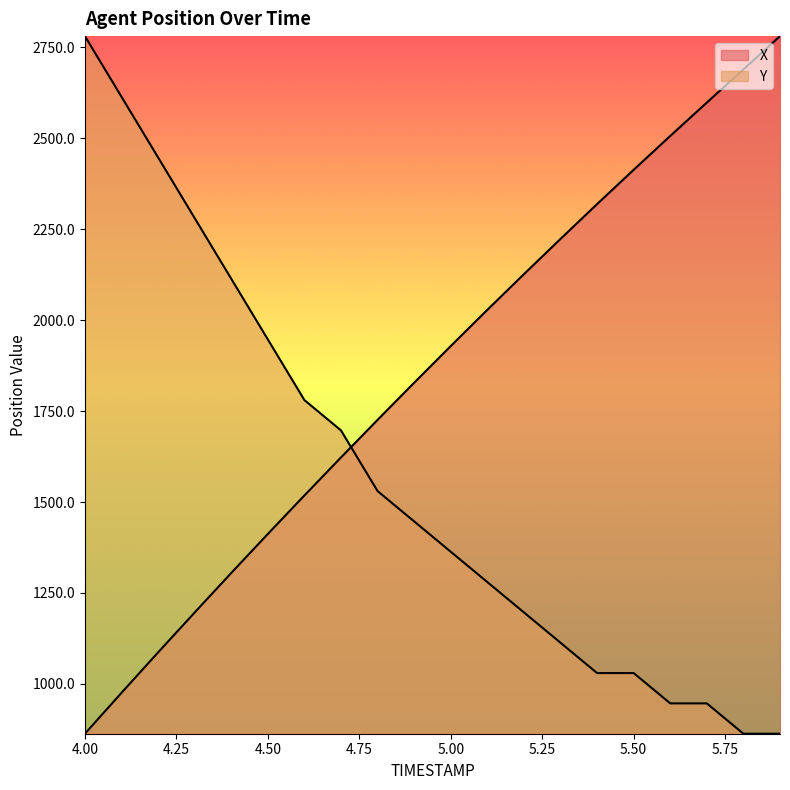

How many intersections are there between X and Y?

1